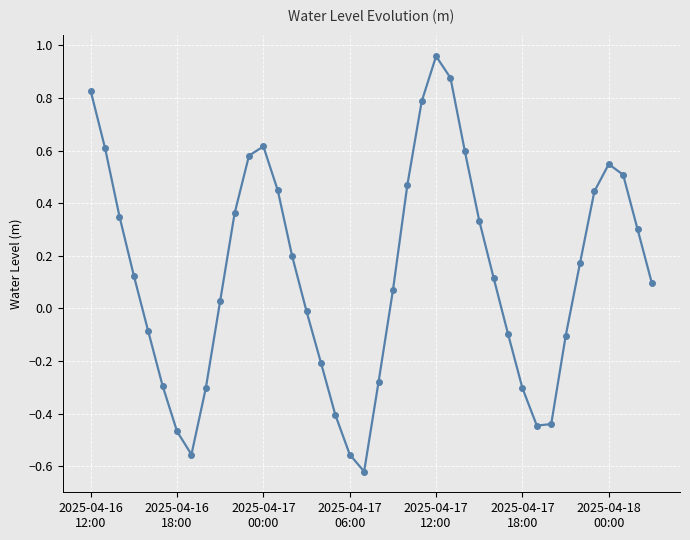

What is the difference between the maximum and minimum values?

1.6